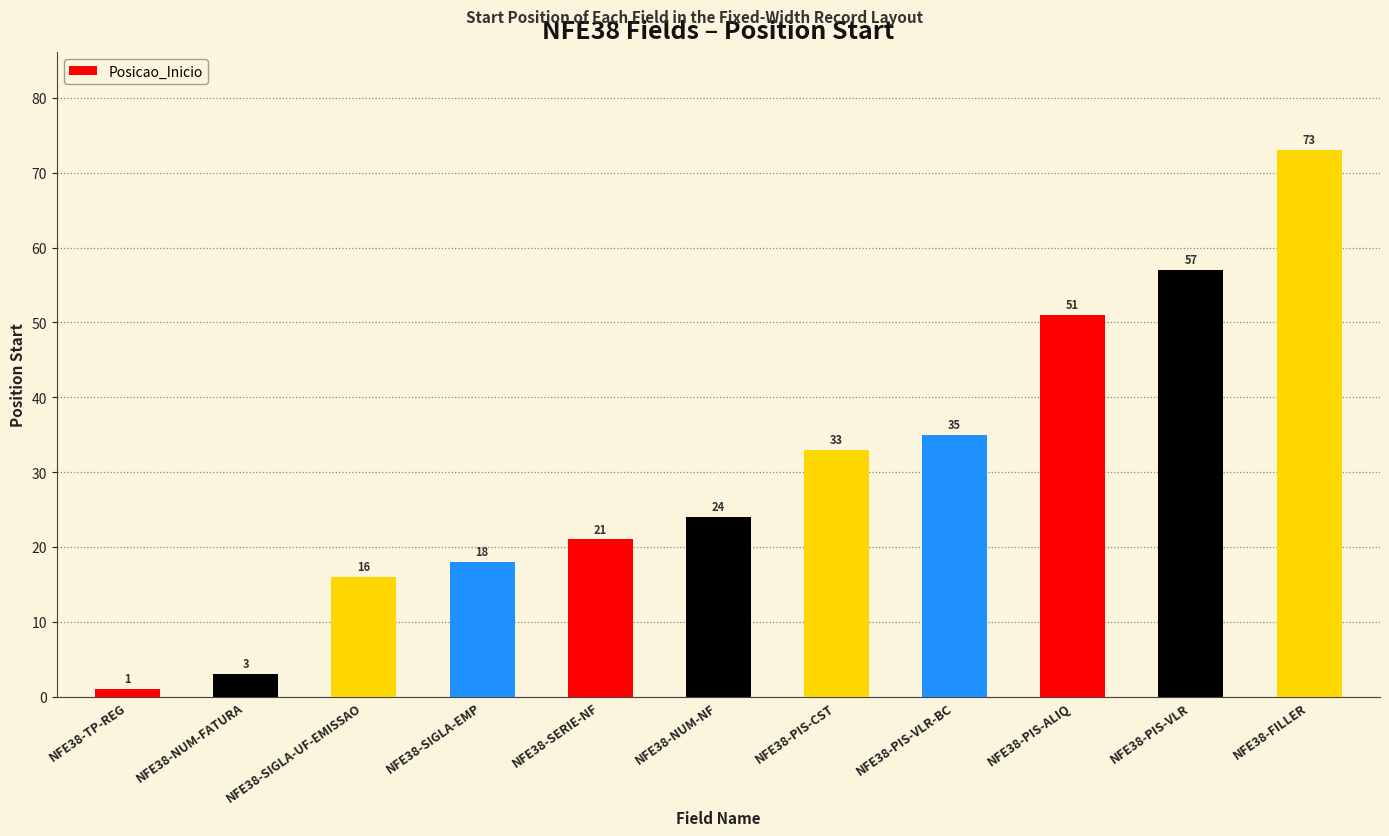

List the labels in order of value, largest first.

NFE38-FILLER, NFE38-PIS-VLR, NFE38-PIS-ALIQ, NFE38-PIS-VLR-BC, NFE38-PIS-CST, NFE38-NUM-NF, NFE38-SERIE-NF, NFE38-SIGLA-EMP, NFE38-SIGLA-UF-EMISSAO, NFE38-NUM-FATURA, NFE38-TP-REG